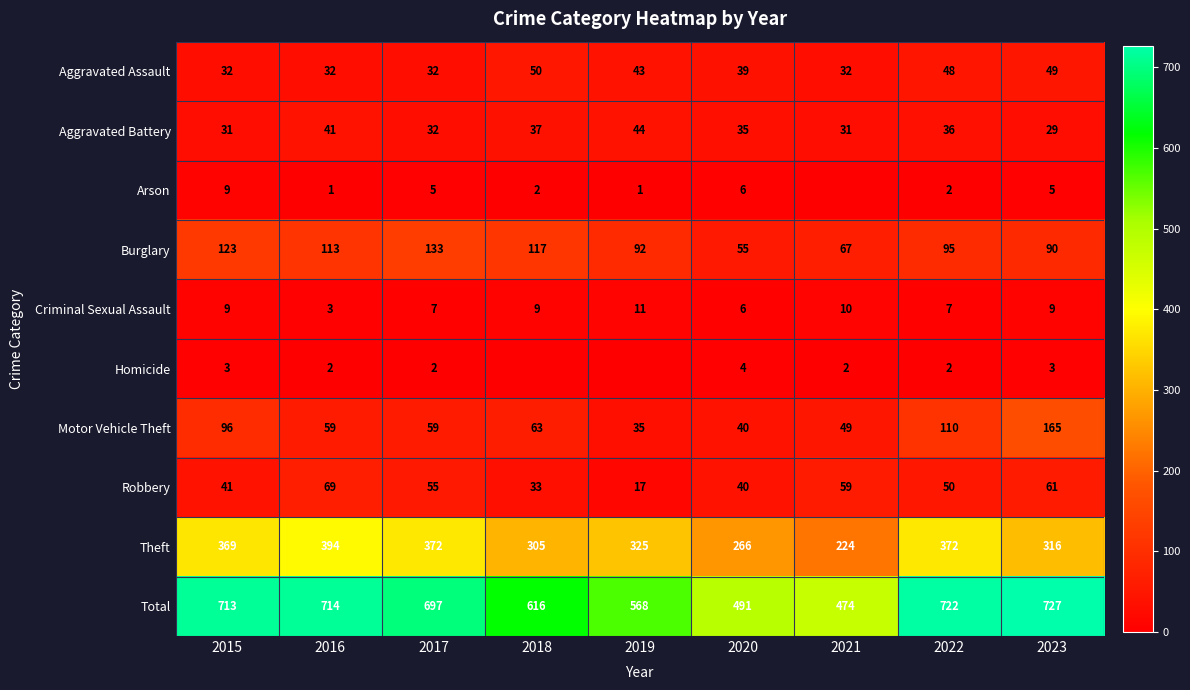

The value of Burglary at 2019 is 92. True or false?

True